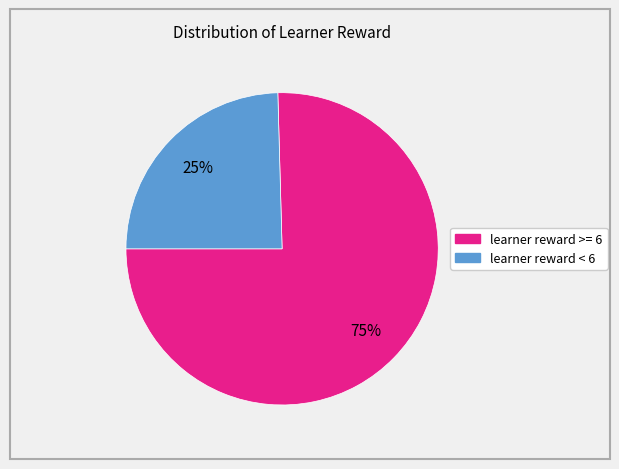

To the nearest percent, what is the average slice percentage?

50%